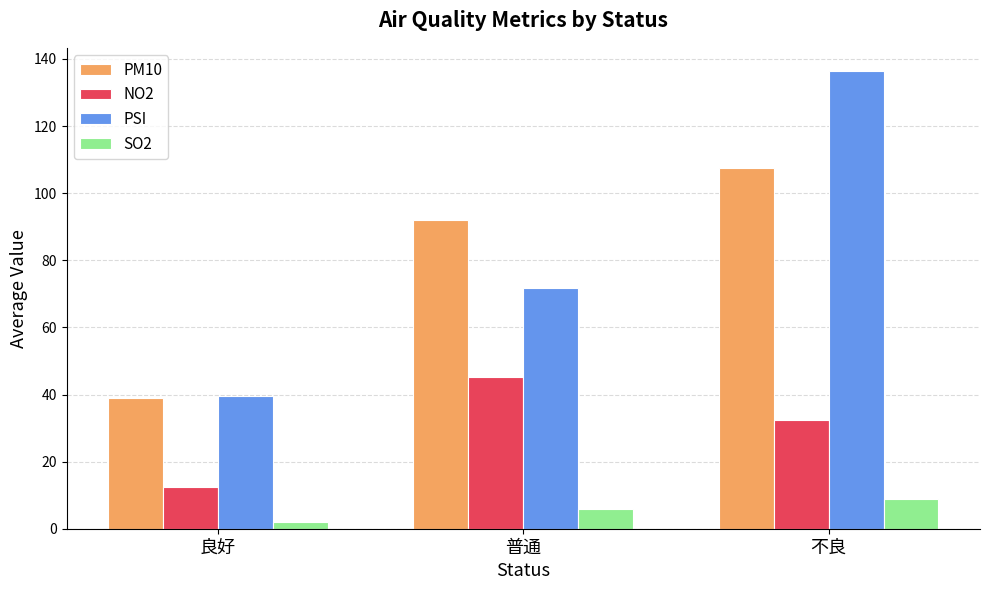

Between 良好 and 普通, which series saw the biggest shift?

PM10